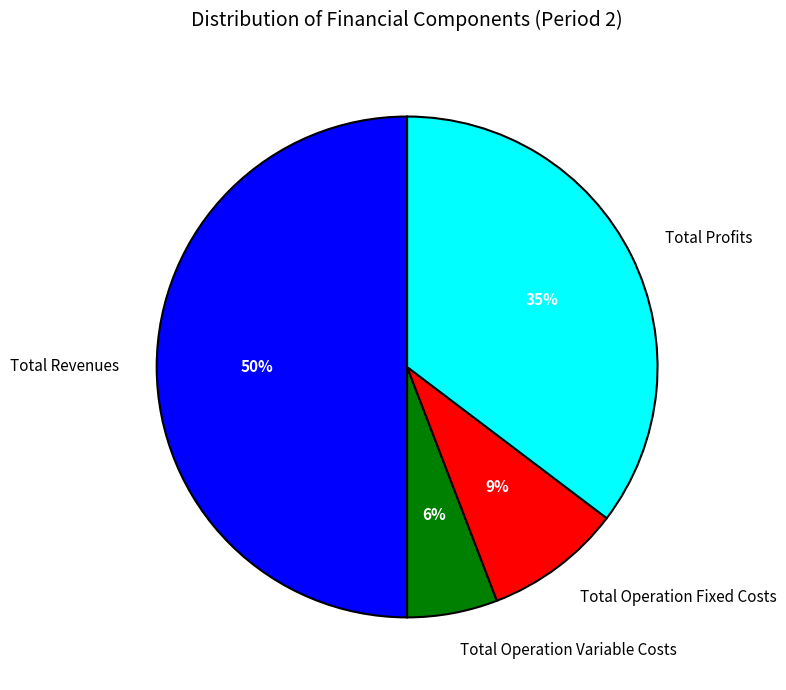

To the nearest percent, what is the difference between the Total Operation Variable Costs and Total Operation Fixed Costs slice percentages?

3%